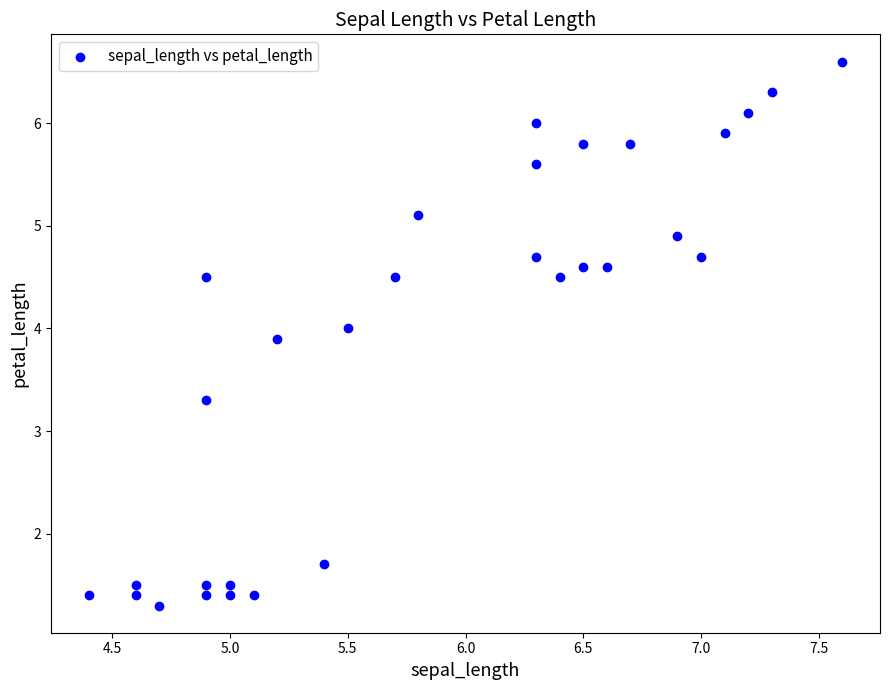

What is the range of Y values (max minus min)?

5.3